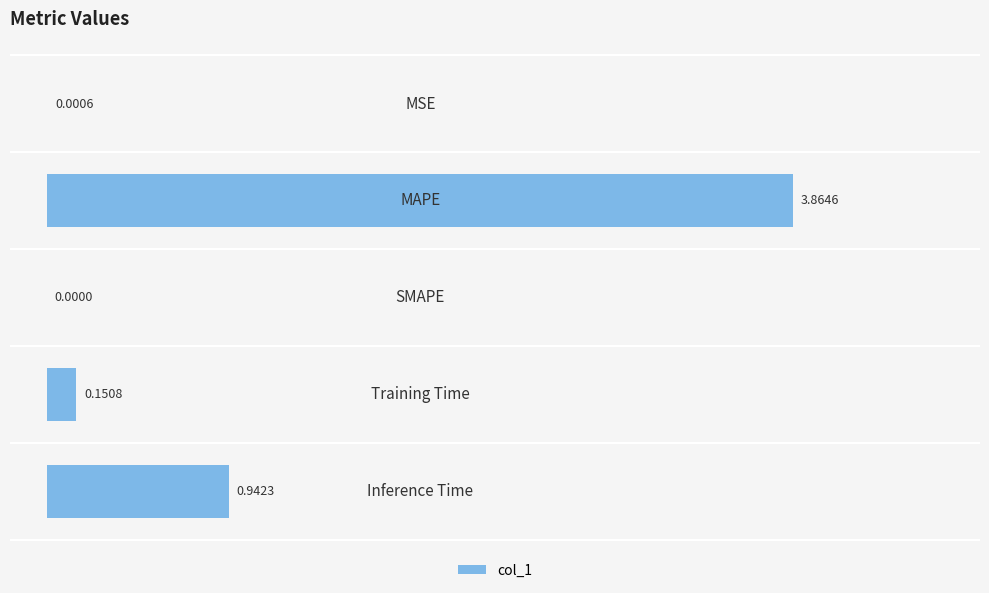

What is the sum of all values?

5.0